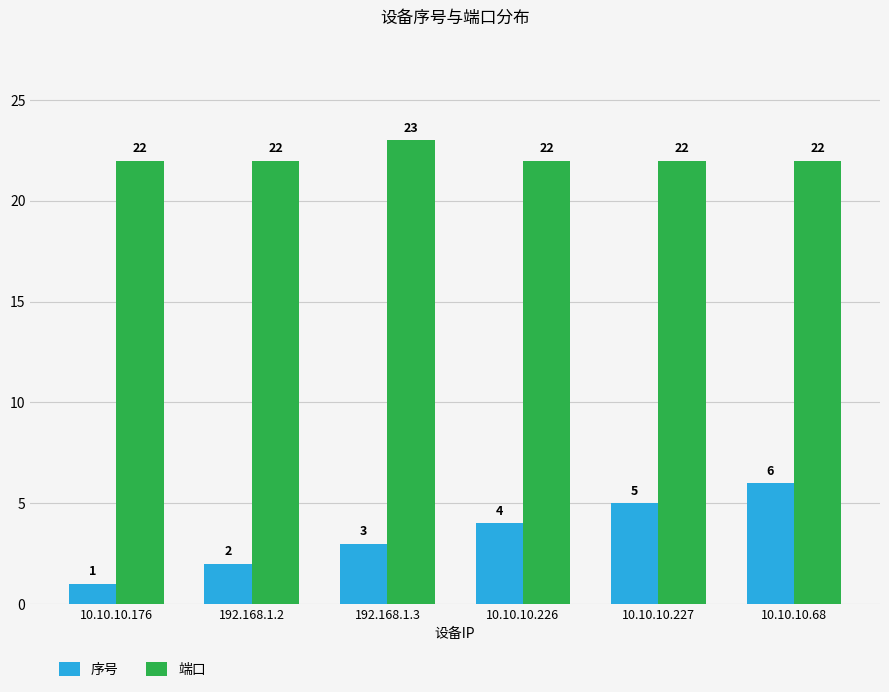

What value does the 序号 series have at 10.10.10.176?

1